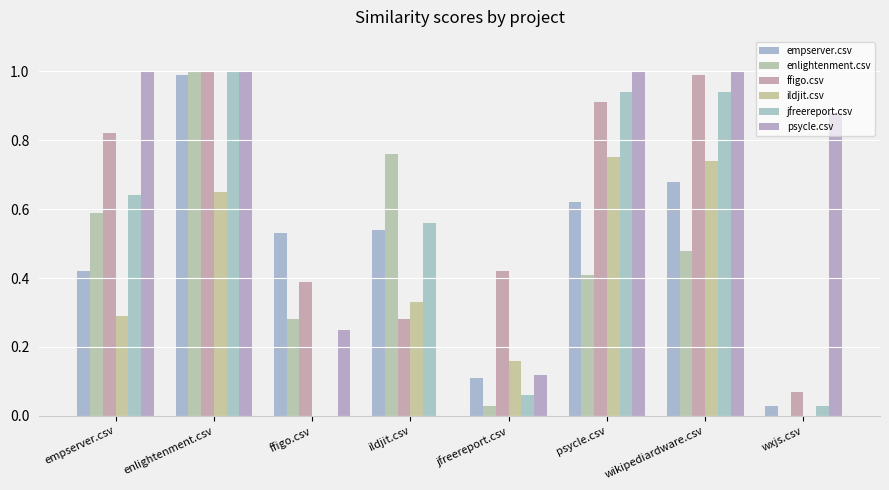

Is the value of ffigo.csv at jfreereport.csv greater than the value of enlightenment.csv at empserver.csv?

No